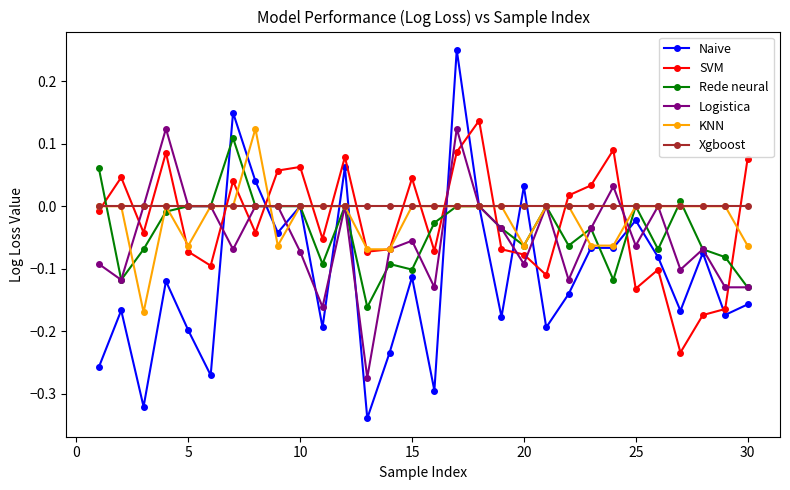

How many intersections are there between SVM and Rede neural?

9